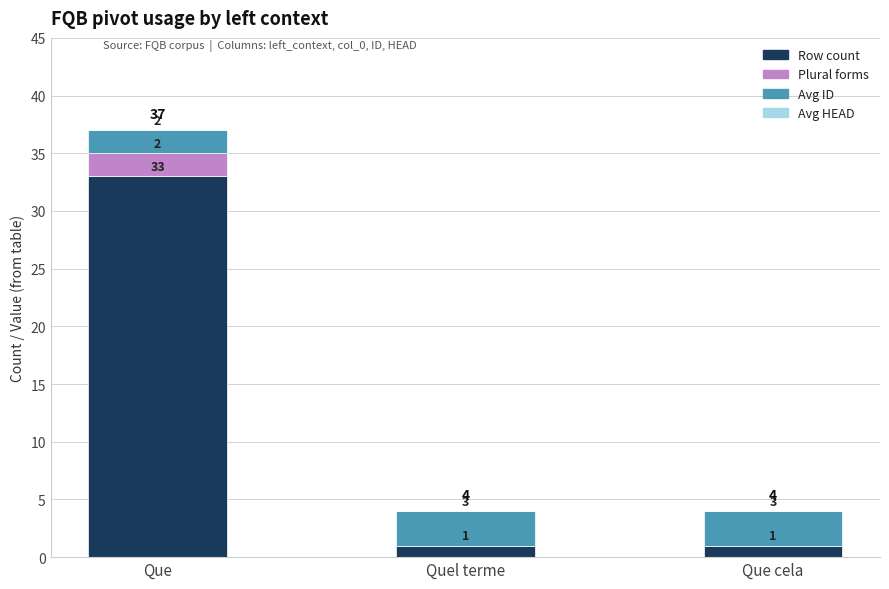

At which category is the sum across all series the highest?

Que